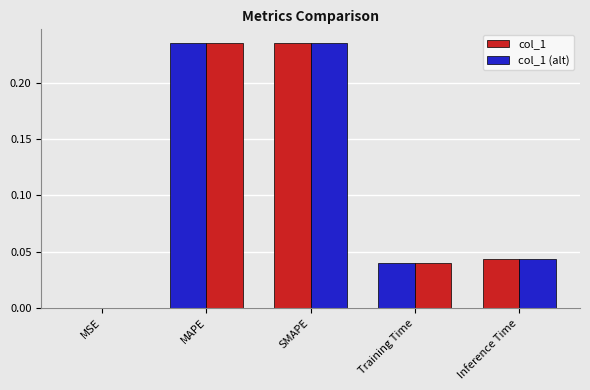

How many distinct data groups are displayed?

2